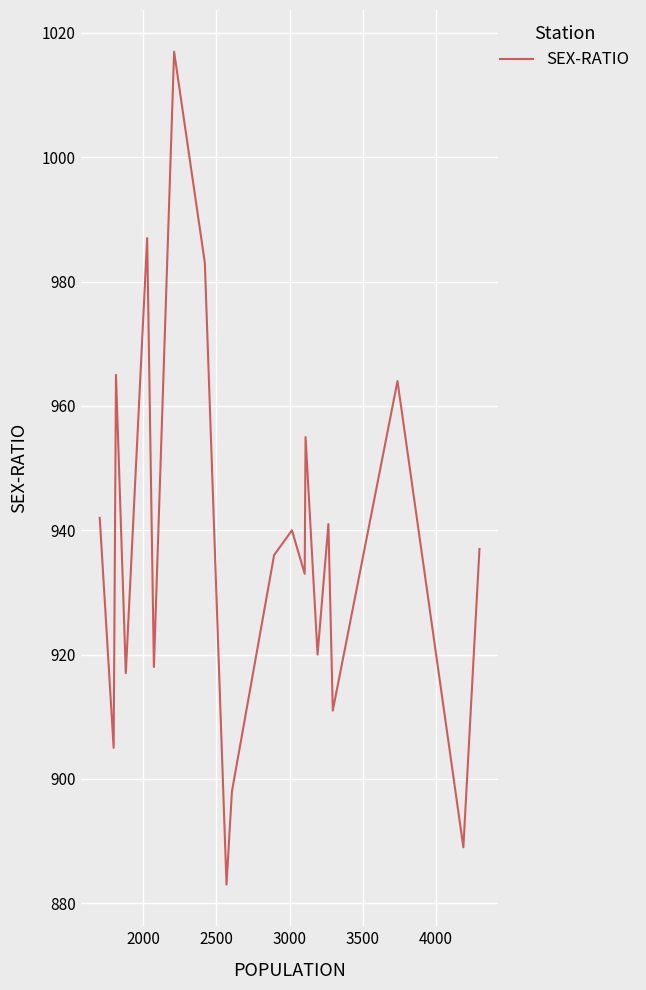

The value at 2000 is 544. True or false?

False